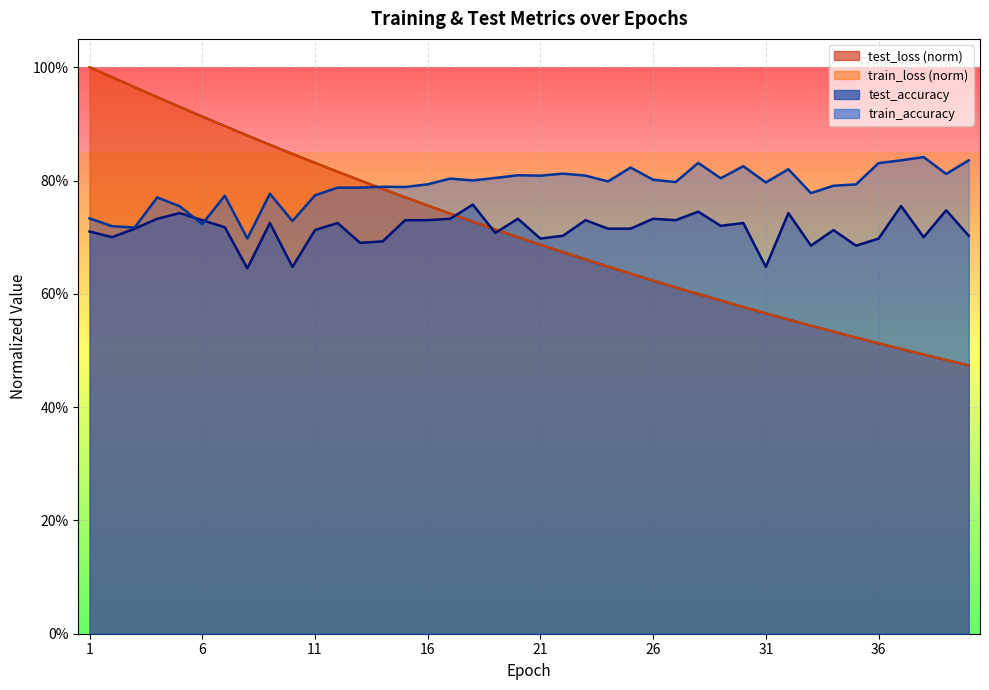

What is the difference between the second highest and second lowest values in the train_accuracy series?

0.1